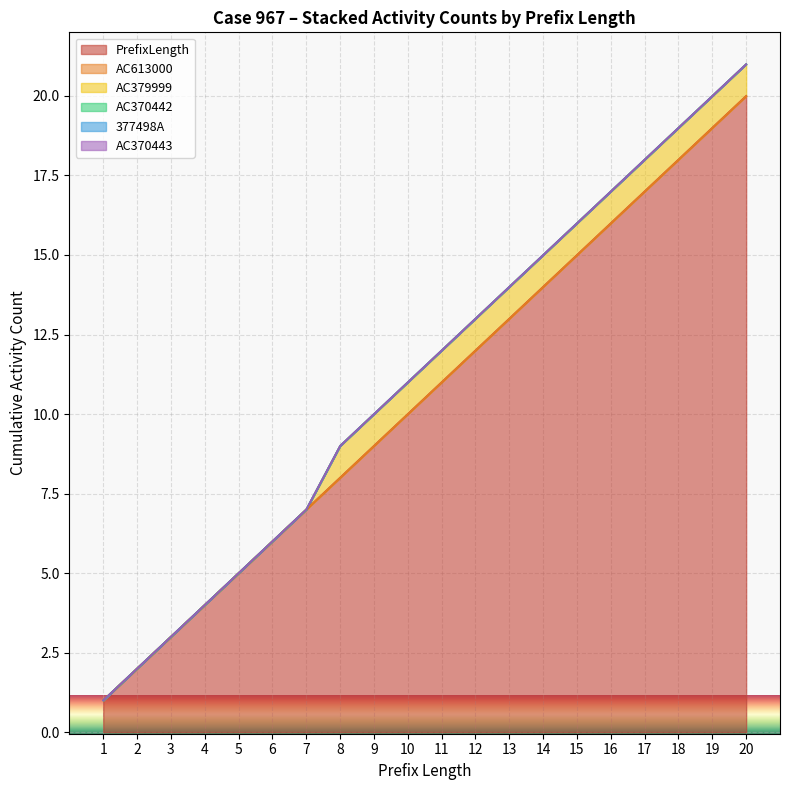

At how many categories does at least one series exceed 12?

8